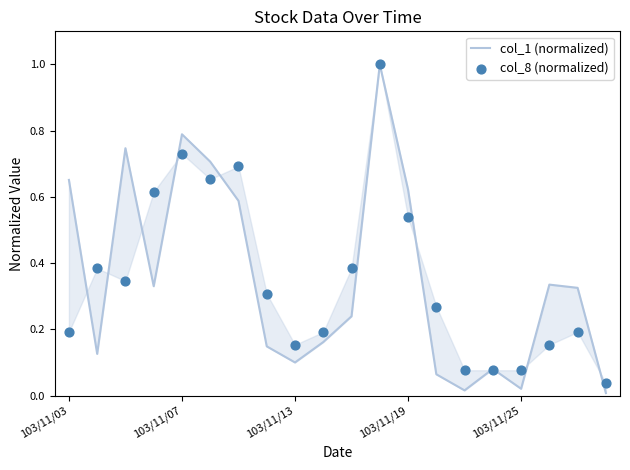

At how many categories does at least one series exceed 0?

20